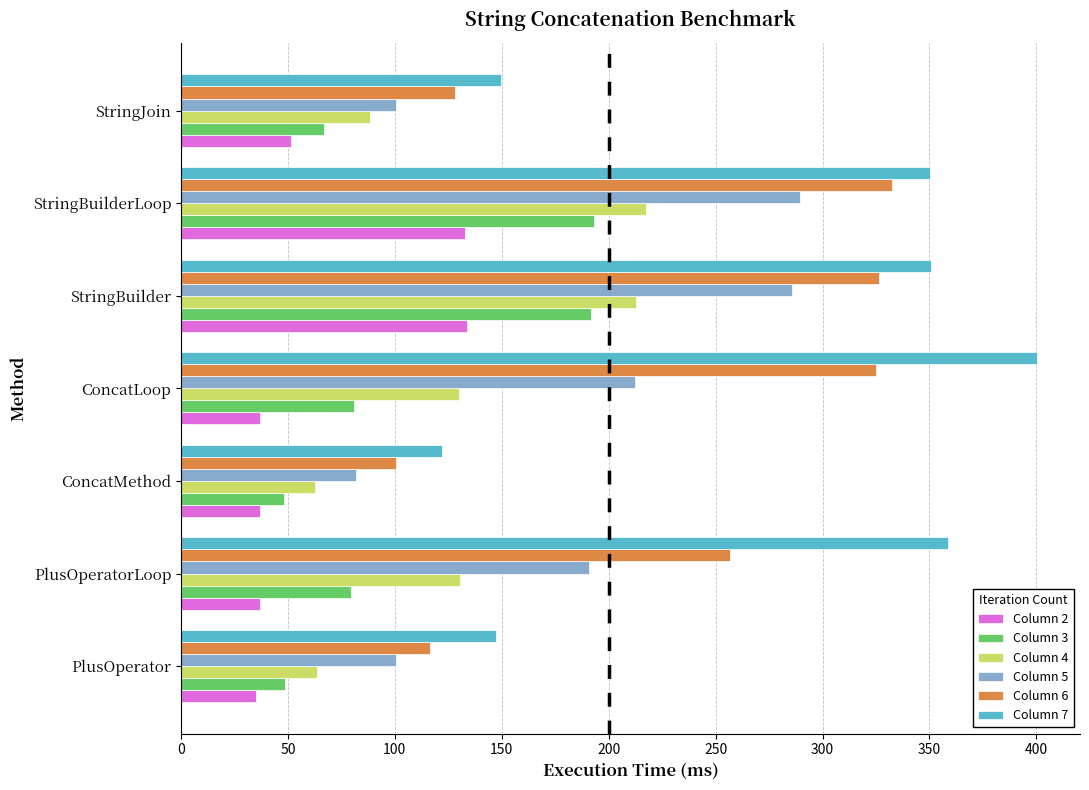

True or false: Column 5 has a value of 285.9 at StringBuilder.

True